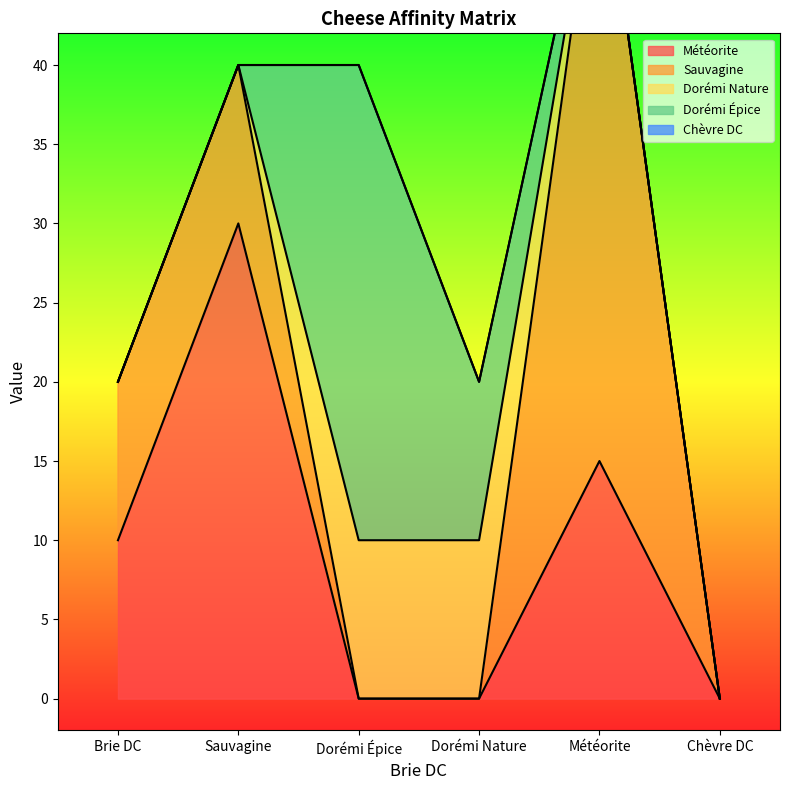

Which series has the largest total across all categories?

Sauvagine